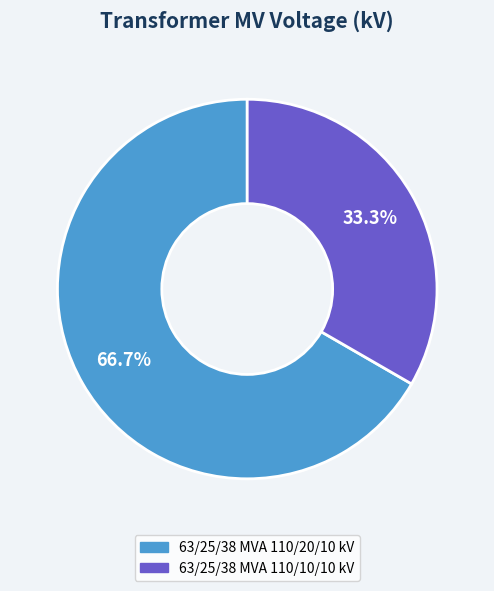

Approximately how many times larger is the value at 63/25/38 MVA 110/10/10 kV compared to 63/25/38 MVA 110/20/10 kV?

0.5